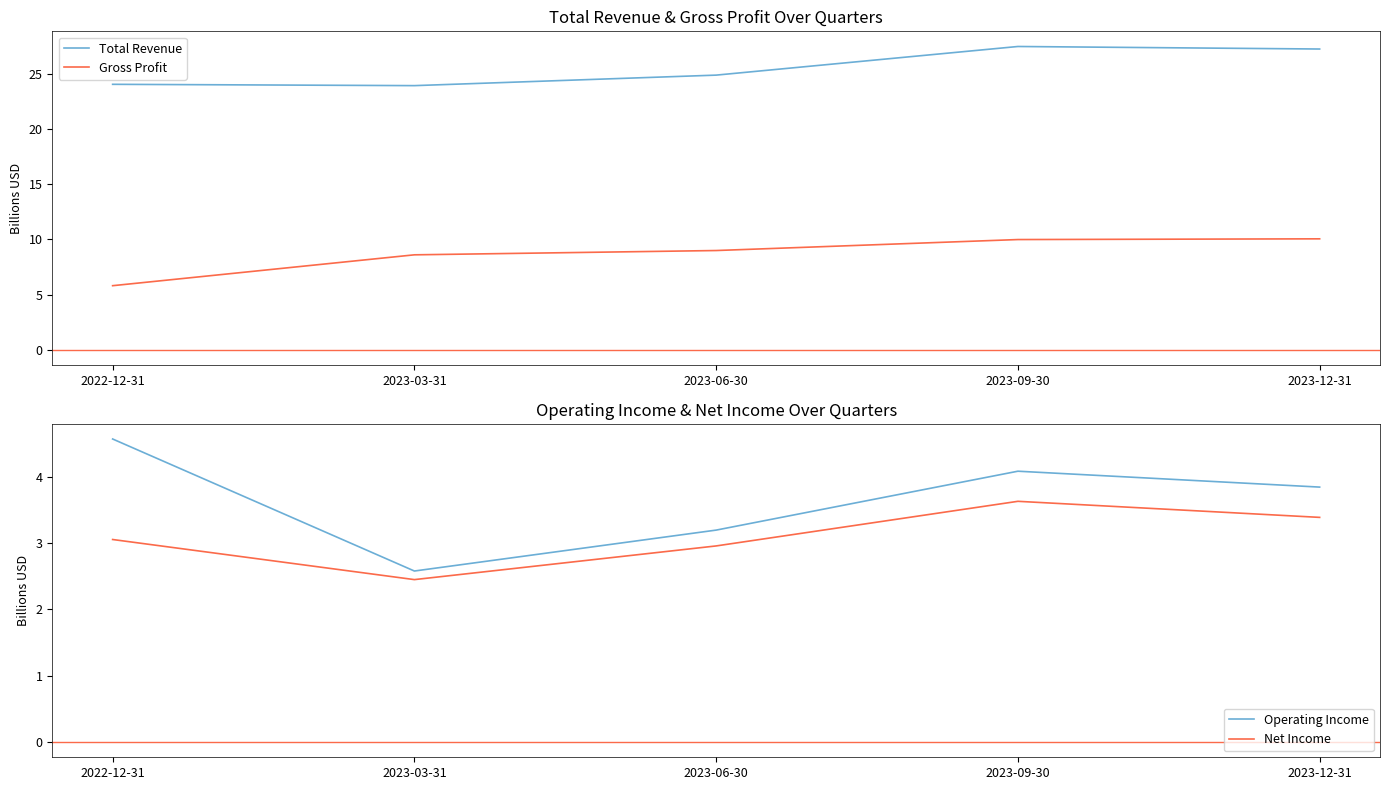

At which category is the sum across all series the highest?

2023-09-30